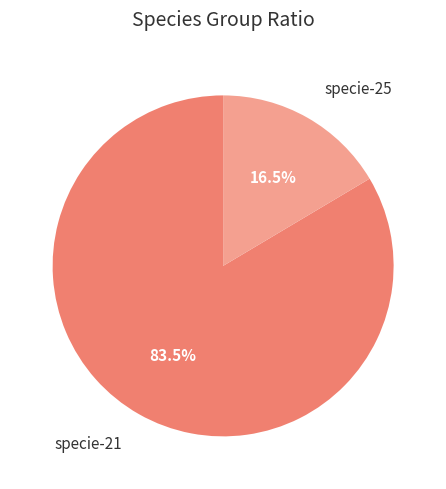

Between specie-25 and specie-21, which is larger?

specie-21